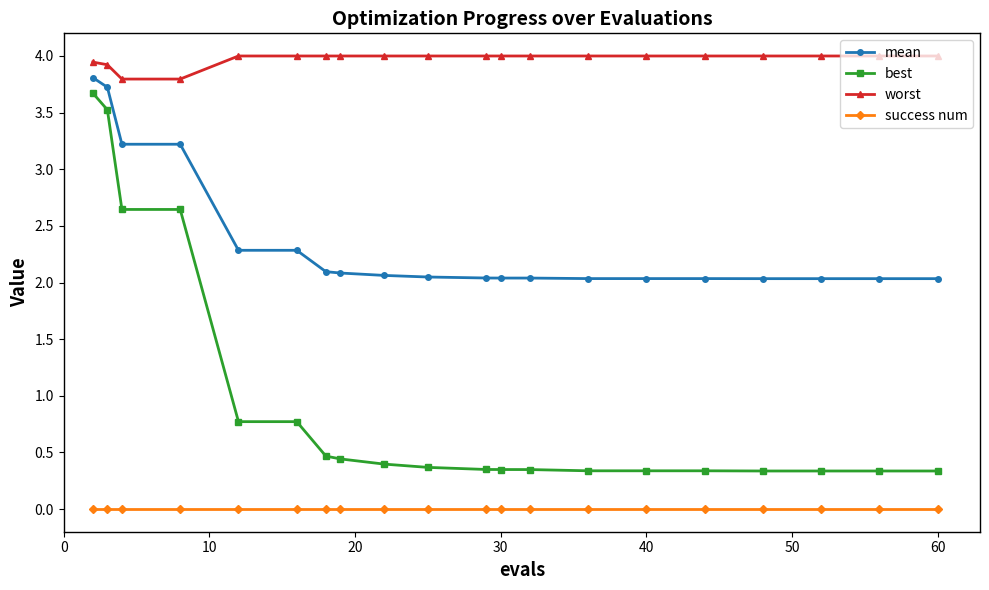

Which series has the widest spread of values?

best